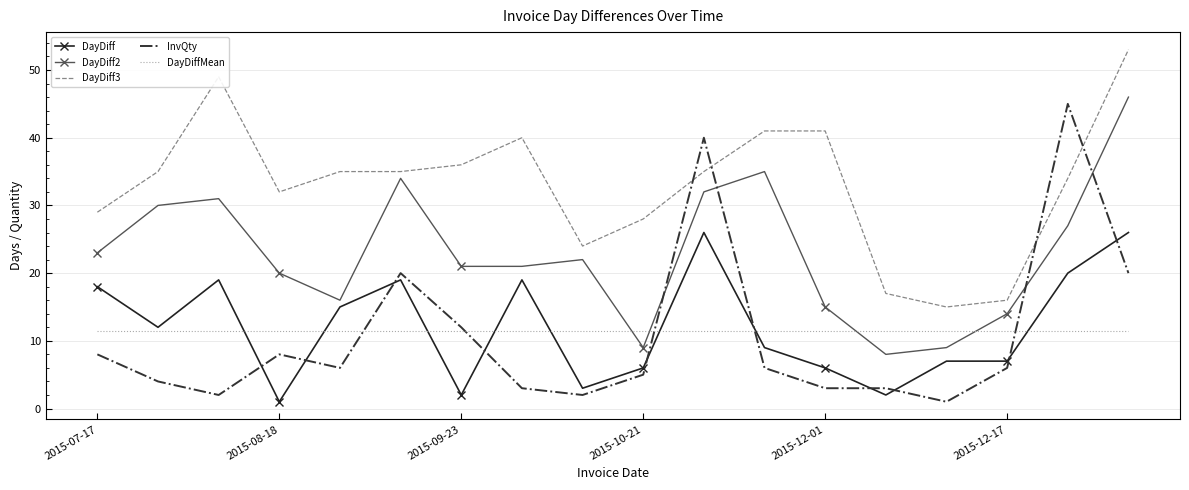

What is the sum of all DayDiff2 values?

413.0